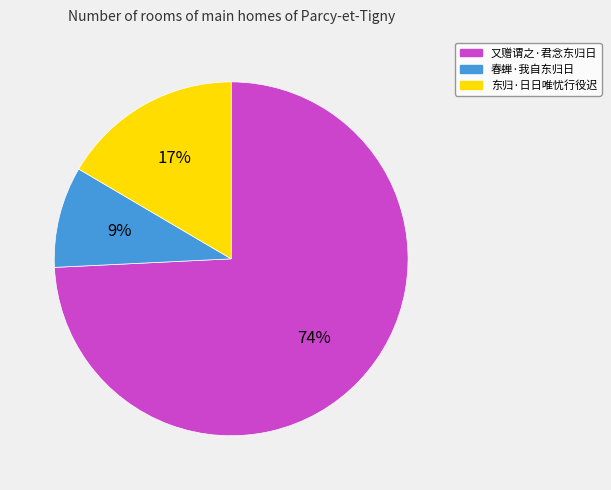

Count the number of slices in the pie.

3